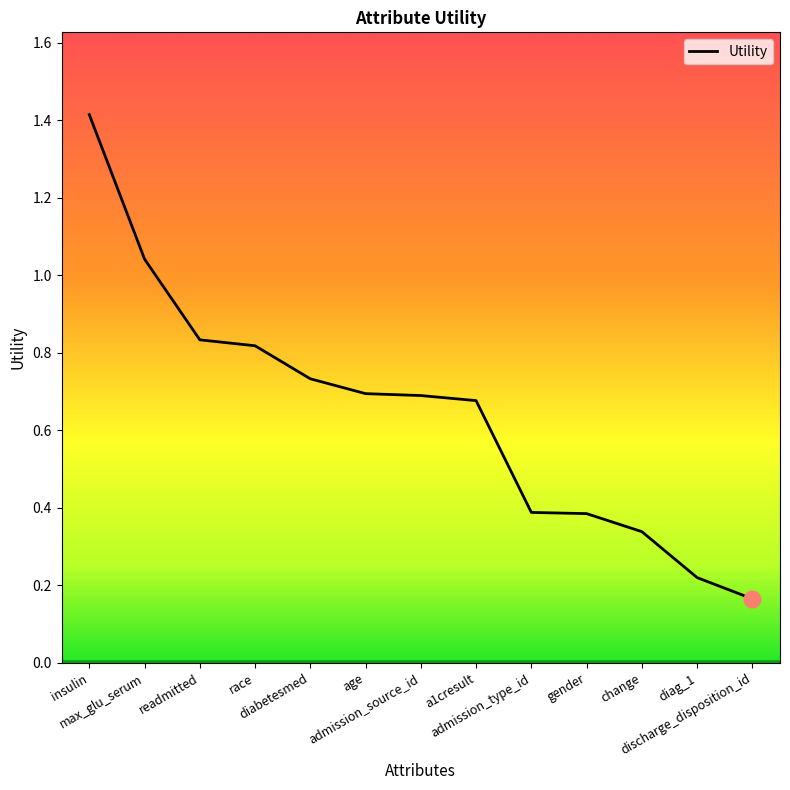

What is the difference between the maximum and minimum values?

1.2